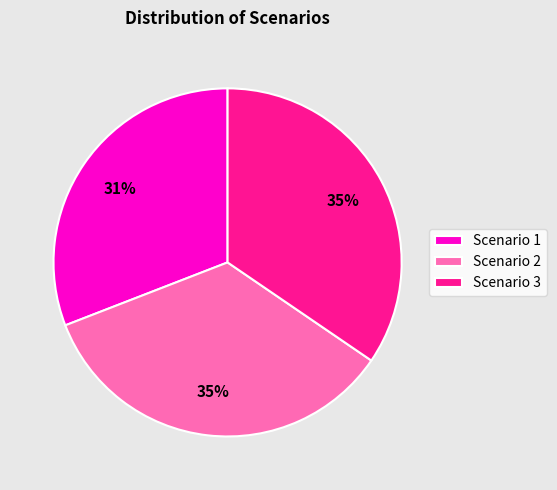

Do Scenario 1 and Scenario 2 together represent more than half of the pie?

Yes